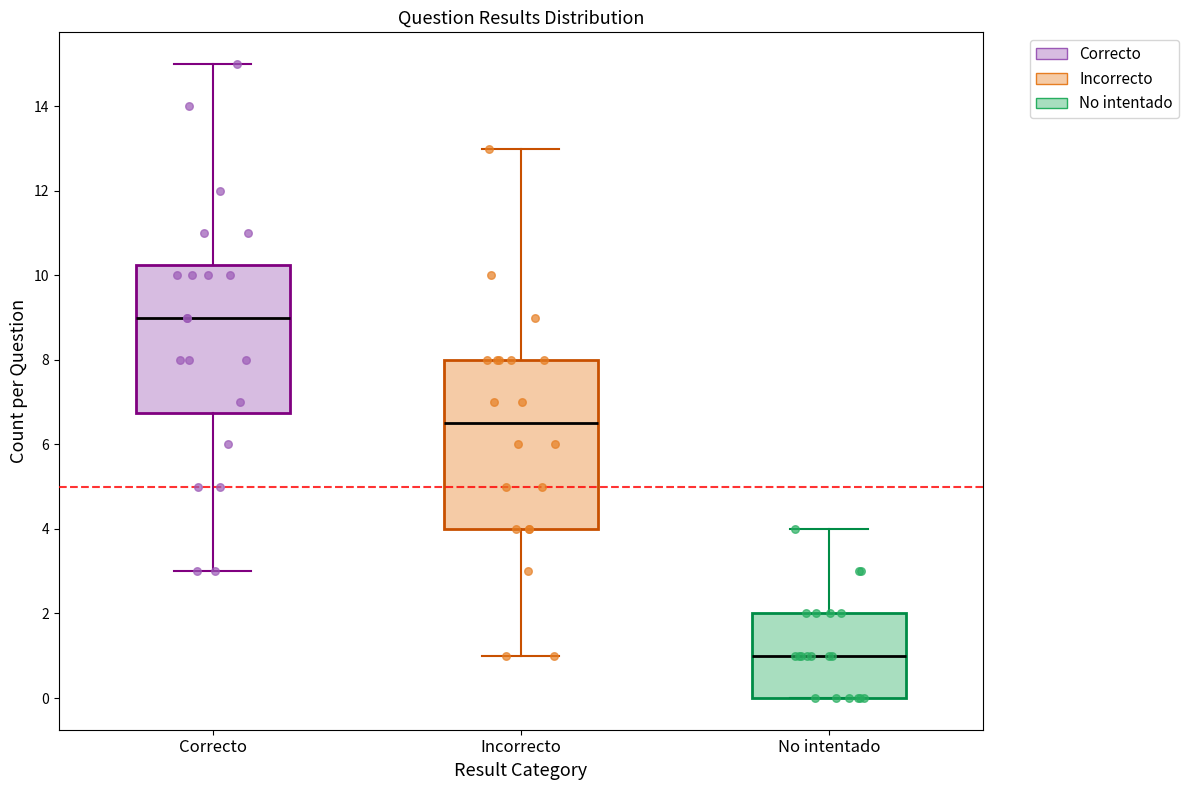

Which box has the highest median line?

Correcto